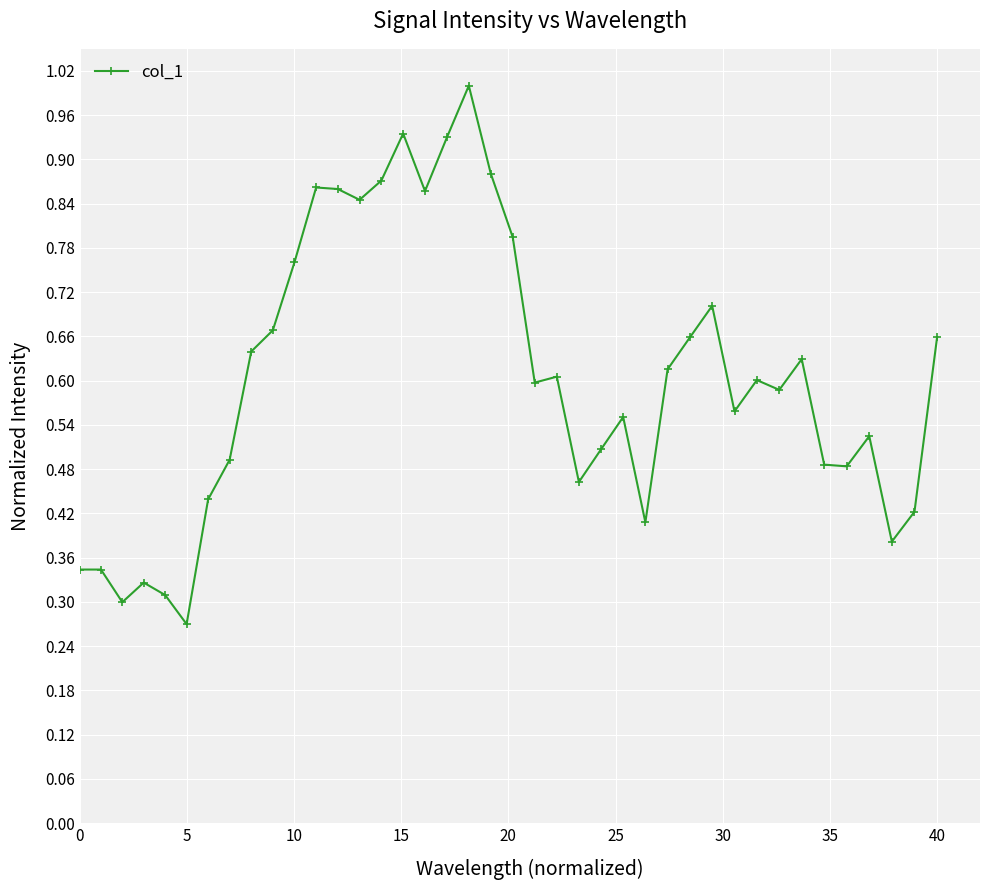

What is the maximum value shown in the chart?

1.0